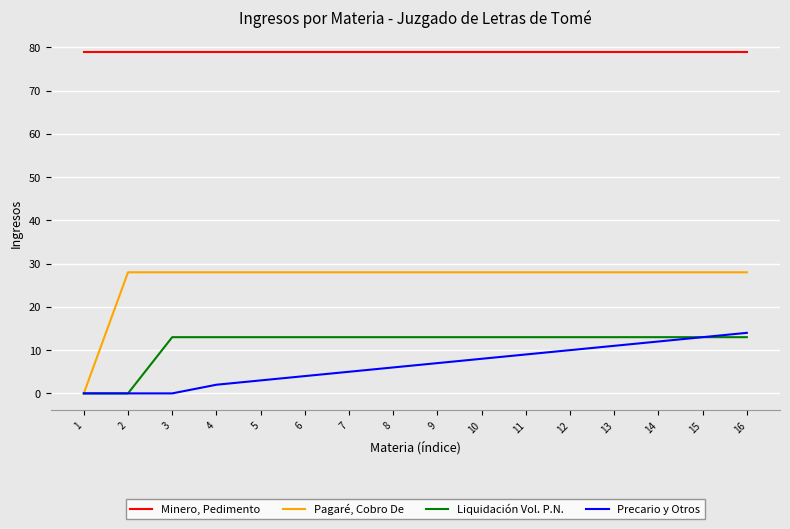

True or false: Pagaré, Cobro De has a value of 46 at 11.

False